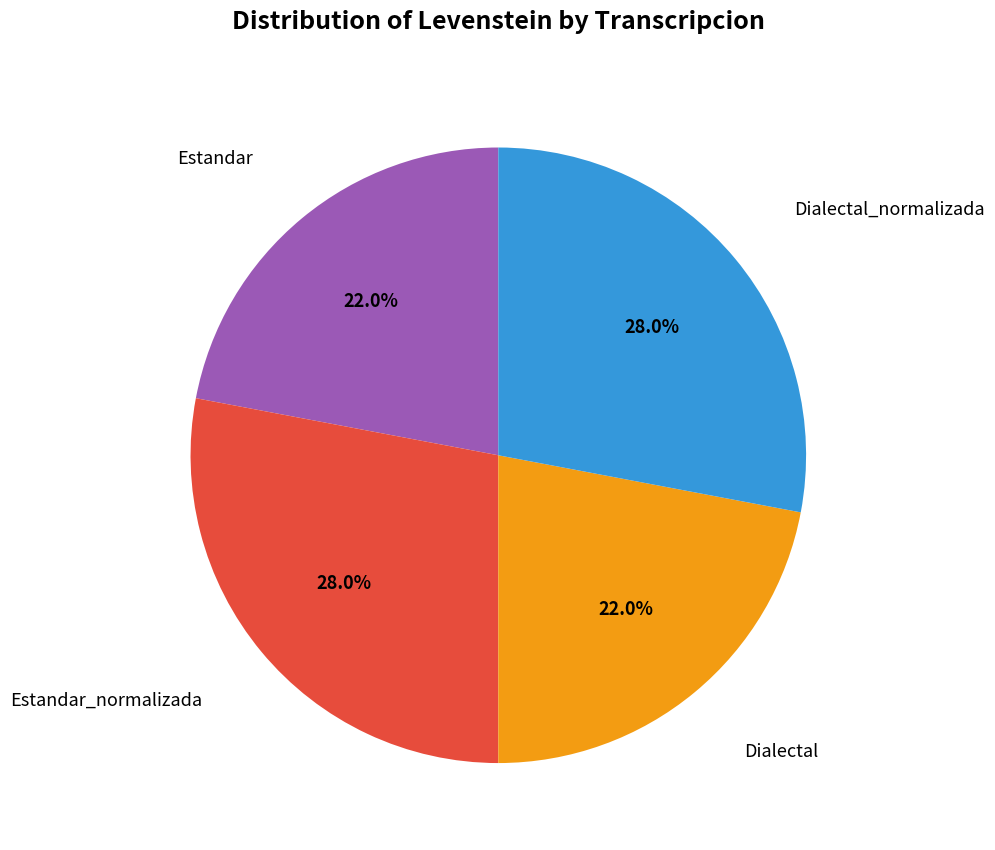

How many slices are in this pie chart?

4